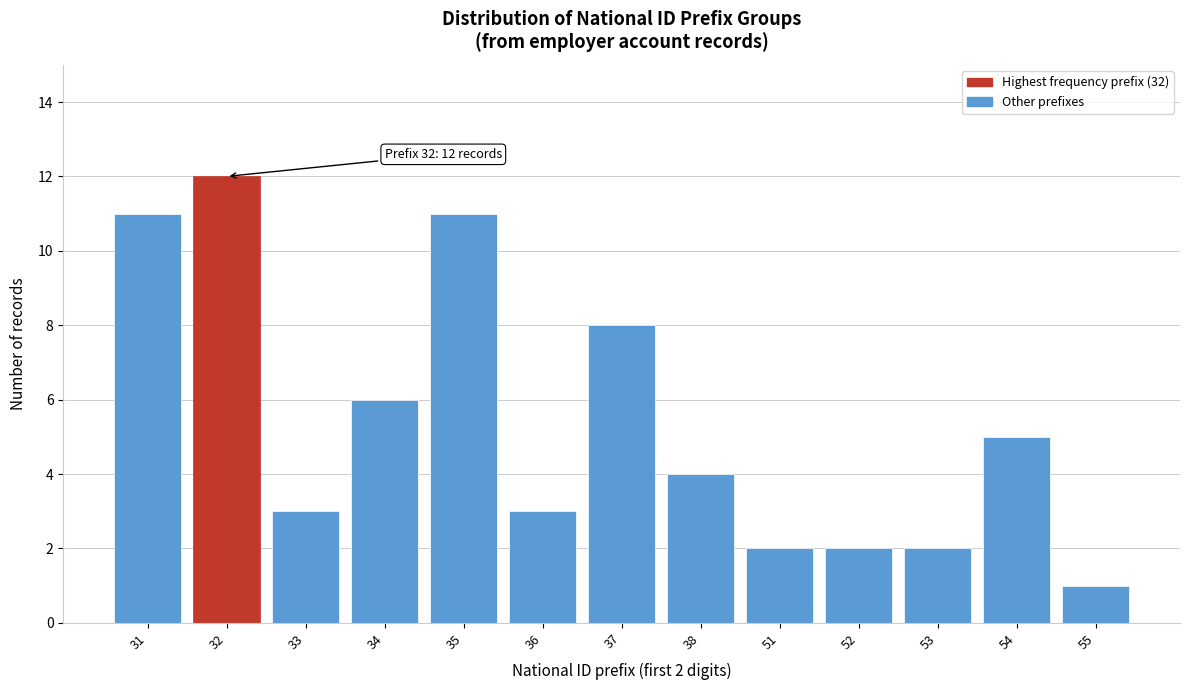

Reading left to right, what are all the values shown in this chart?

31=11	32=12	33=3	34=6	35=11	36=3	37=8	38=4	51=2	52=2	53=2	54=5	55=1